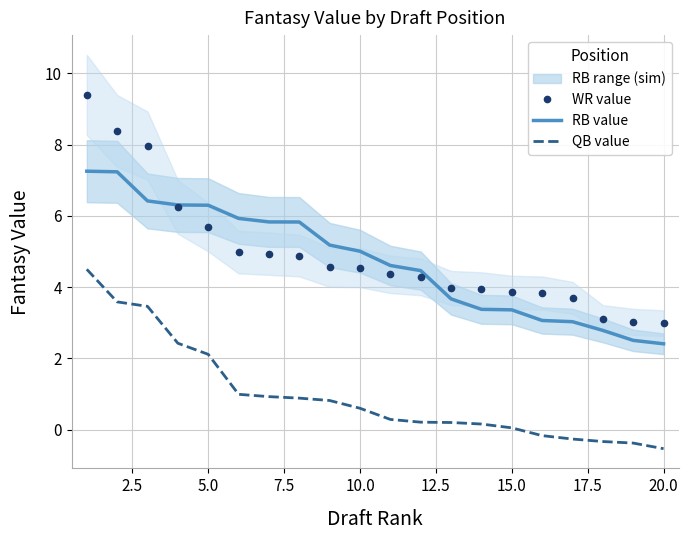

What is the minimum value for RB value?

2.4